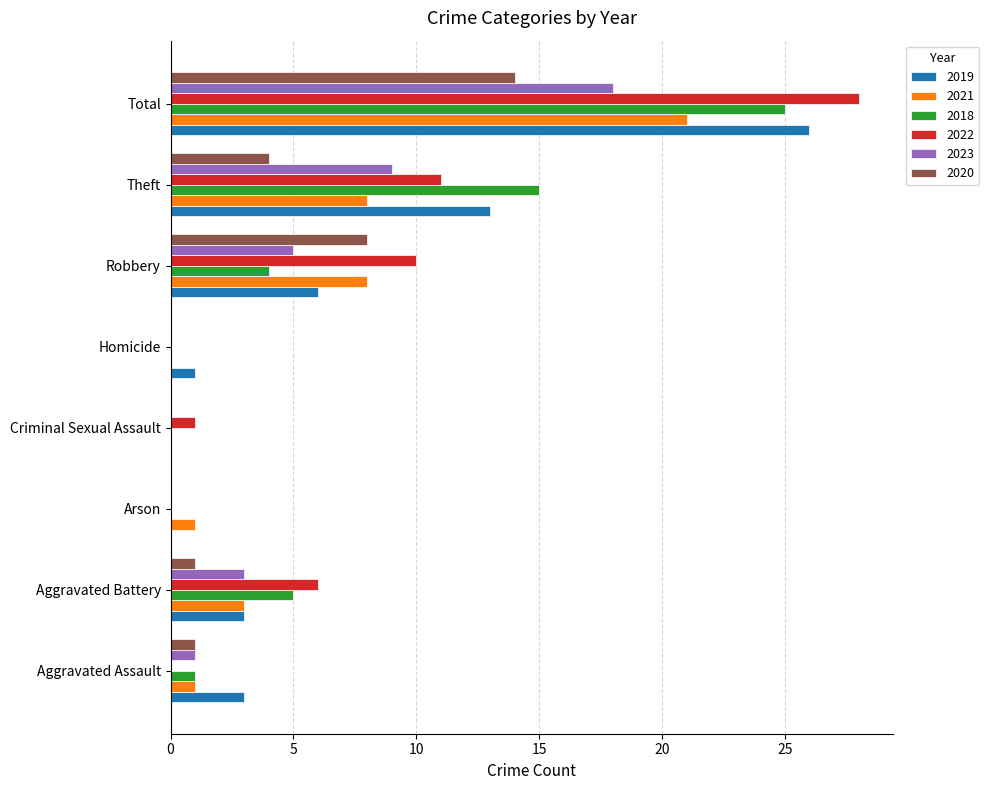

Where is 2020 nearest to the value 7?

Robbery